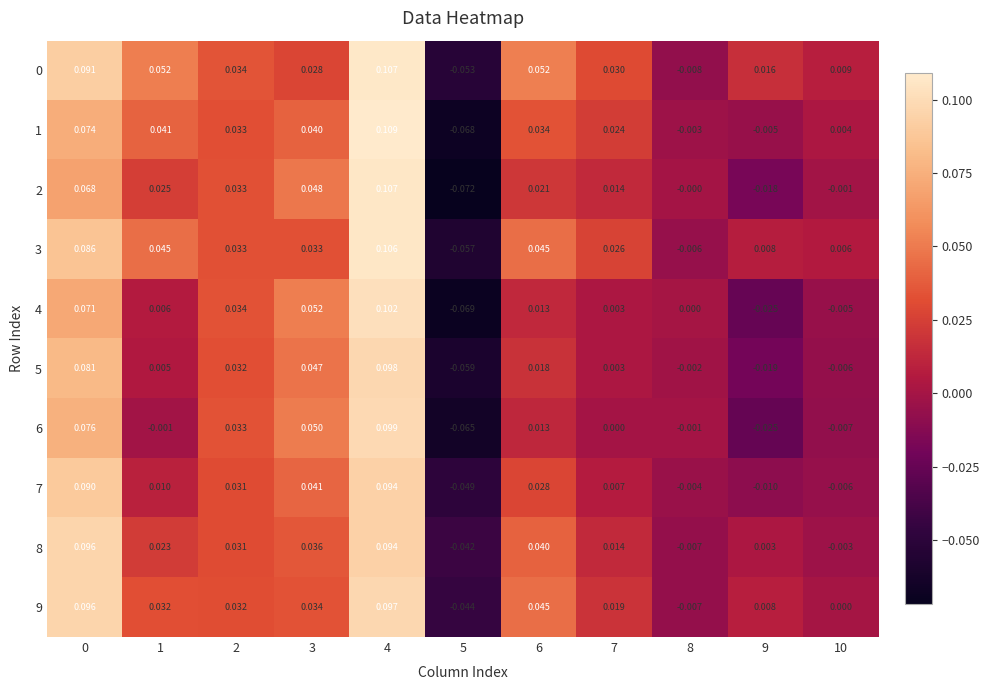

Is the value of 8 at 2 greater than the value of 5 at 1?

Yes